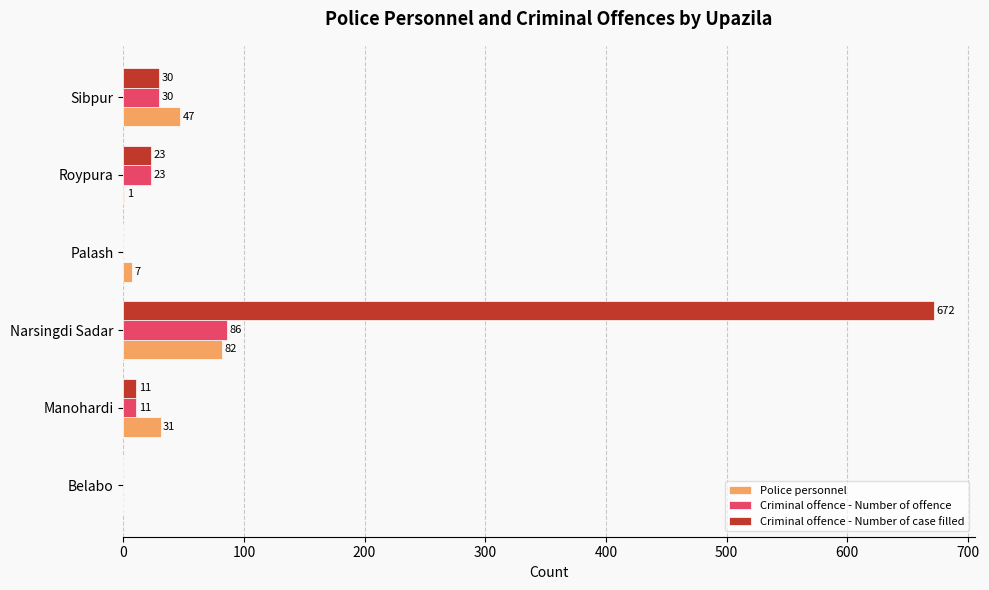

Between Narsingdi Sadar and Sibpur, which series saw the biggest shift?

Criminal offence - Number of case filled